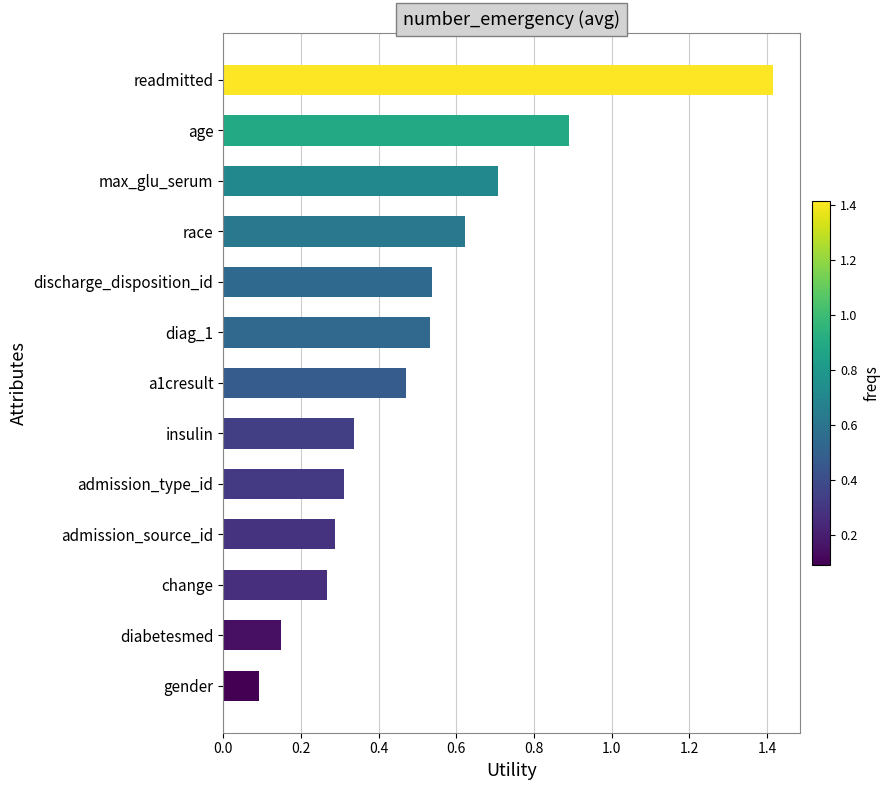

Which has a higher value, gender or age?

age